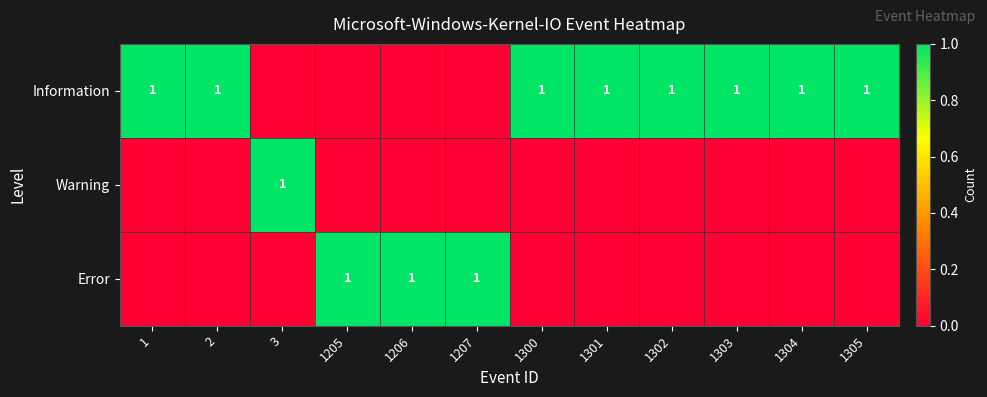

True or false: Information has a value of 1 at 2.

True